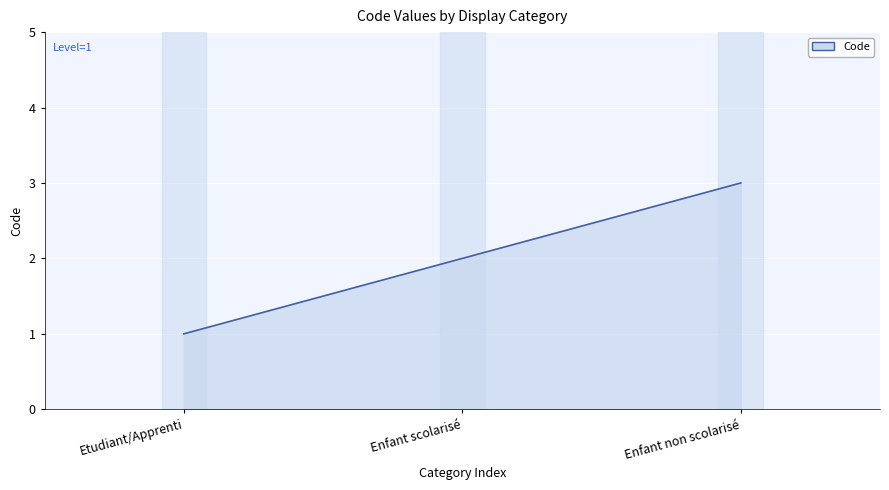

The value at Etudiant/Apprenti is 1. True or false?

True